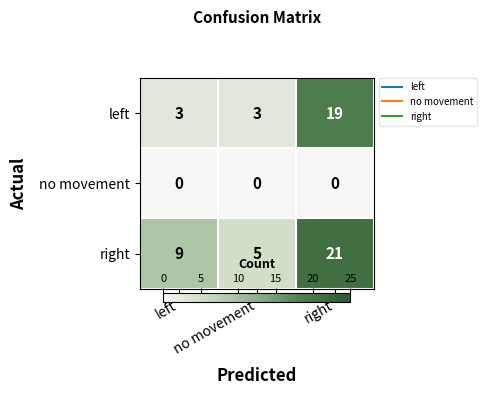

At how many categories does at least one series exceed 18?

1